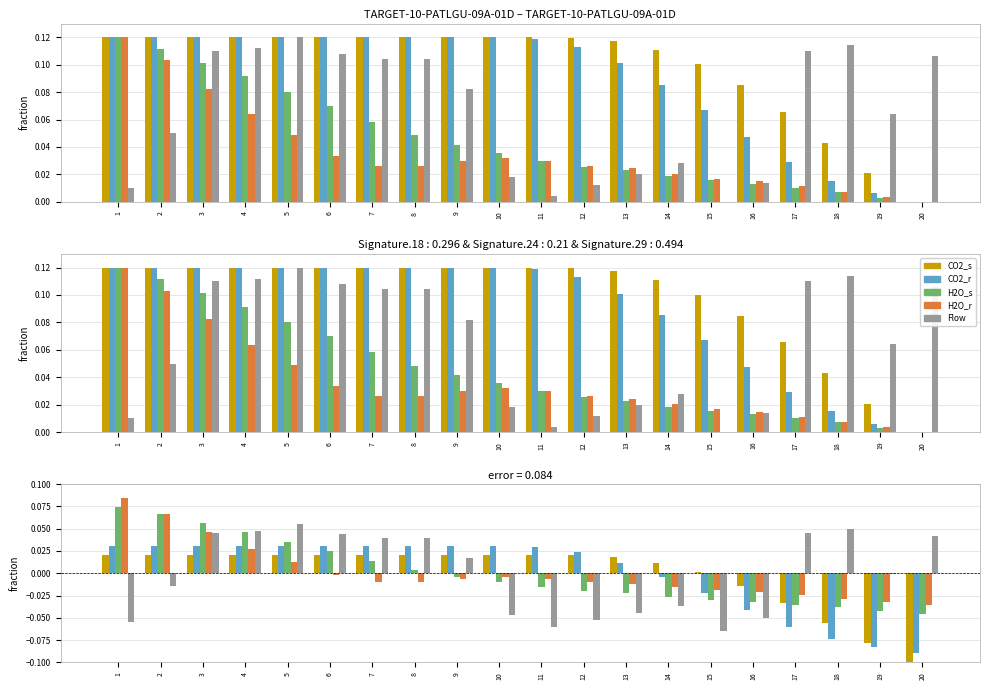

Are the bars grouped side by side (vs. stacked)?

Yes